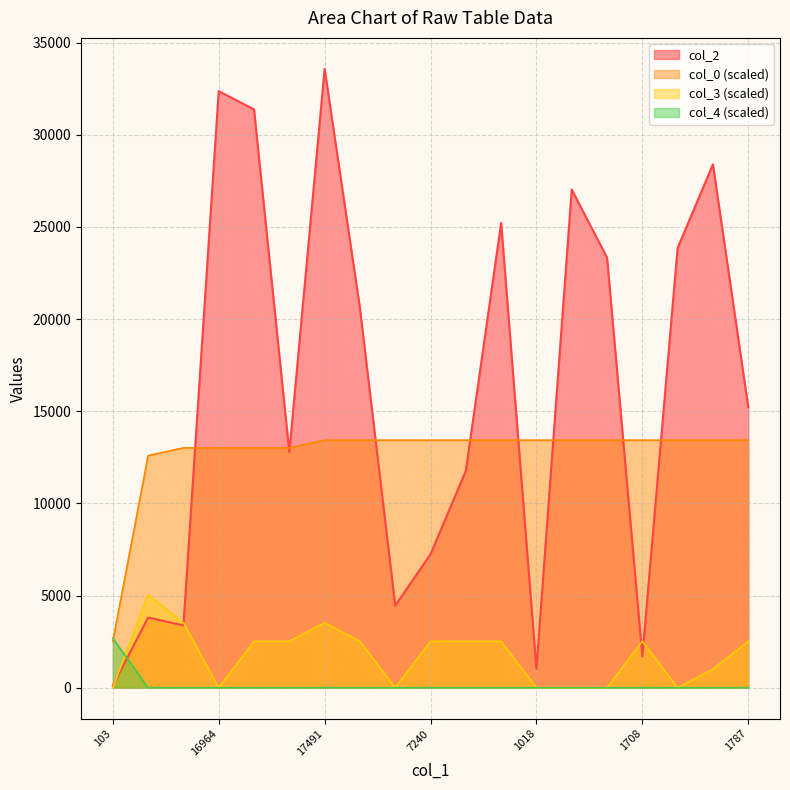

What is the maximum value for col_0?

13432.8